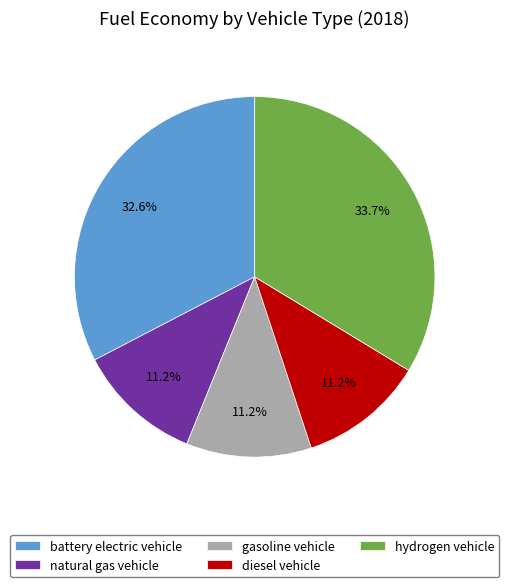

How many slices are in this pie chart?

5